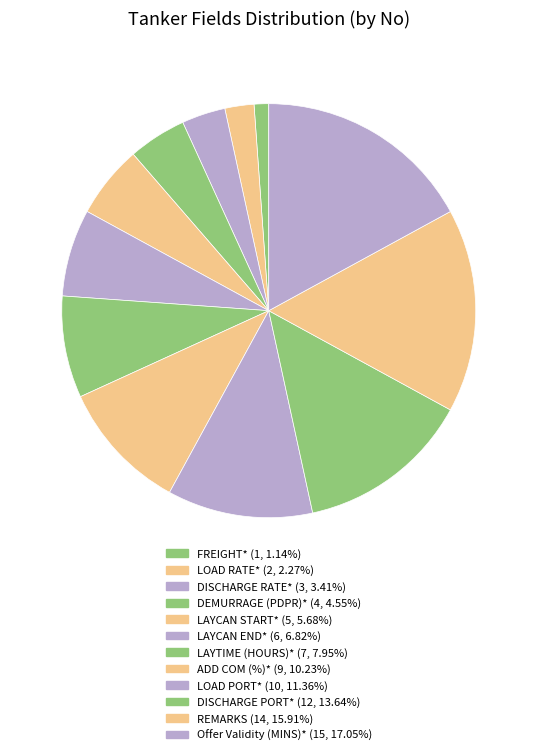

Is there any slice that represents more than half of the pie?

No